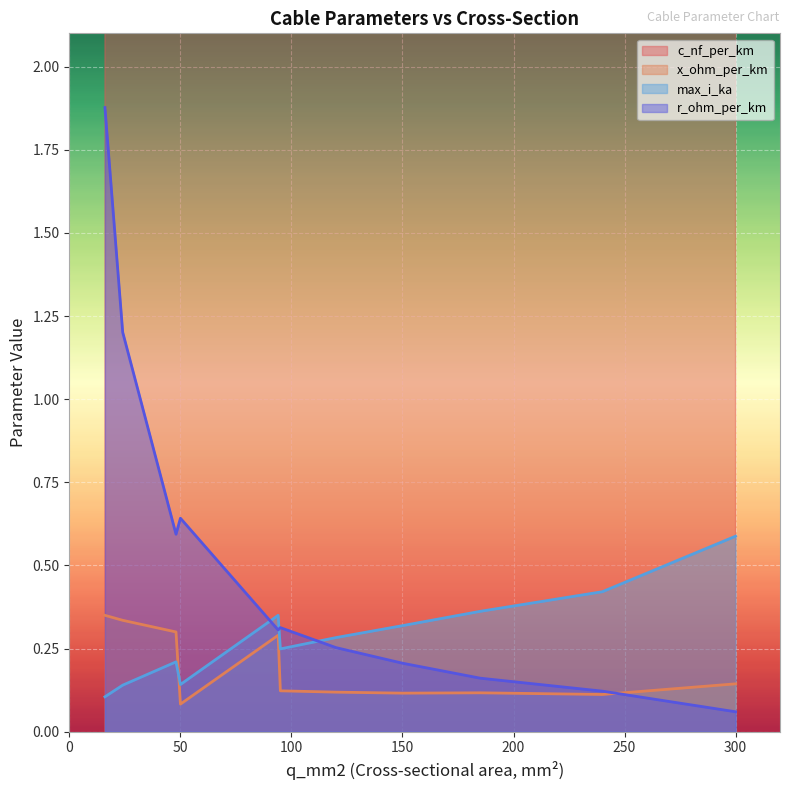

What is the sum of the x_ohm_per_km values at 24 and 16?

0.7